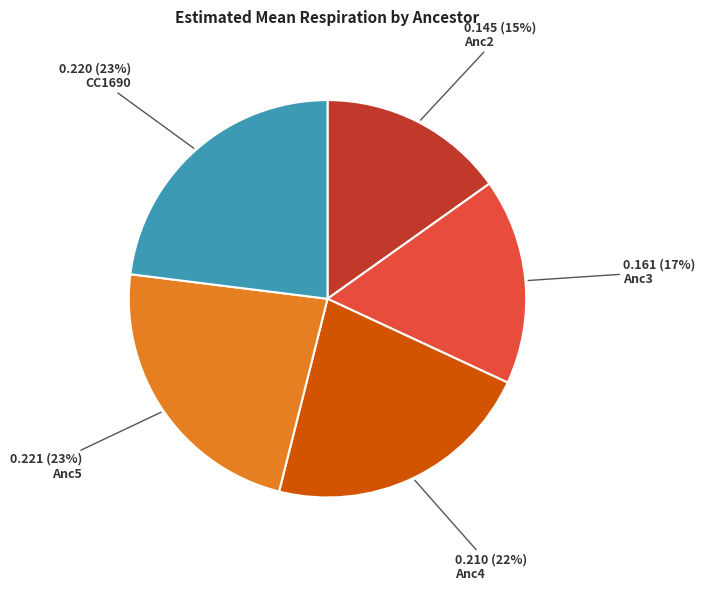

Does any single category account for the majority?

No